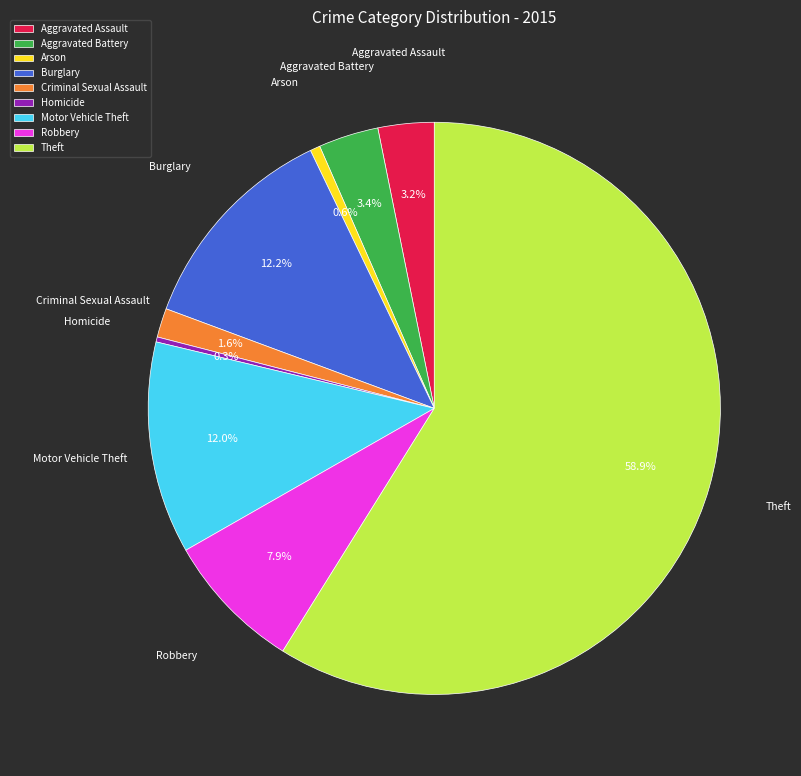

Is there a majority slice in this chart?

Yes